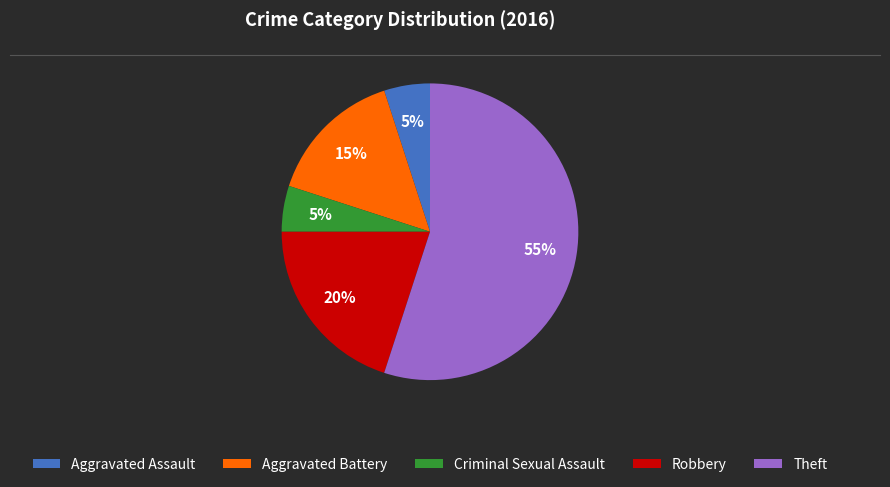

To the nearest percent, what is the combined percentage of Criminal Sexual Assault and Robbery?

25%